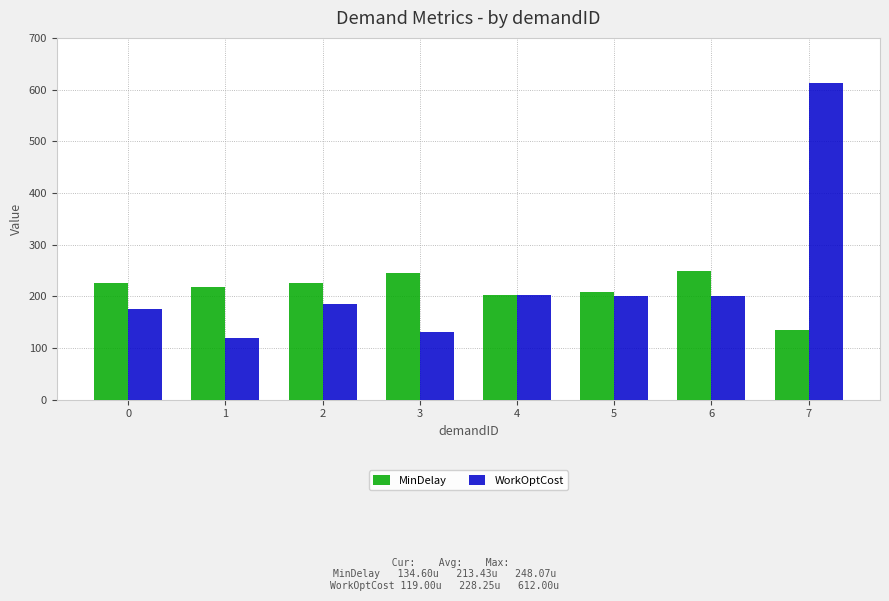

List the series in order of their overall mean, highest first.

WorkOptCost, MinDelay